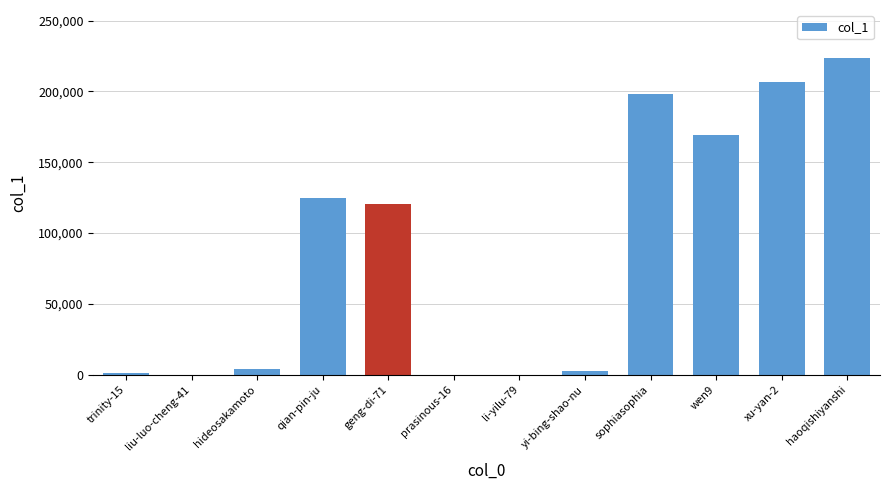

Which has a higher value, haoqishiyanshi or qian-pin-ju?

haoqishiyanshi